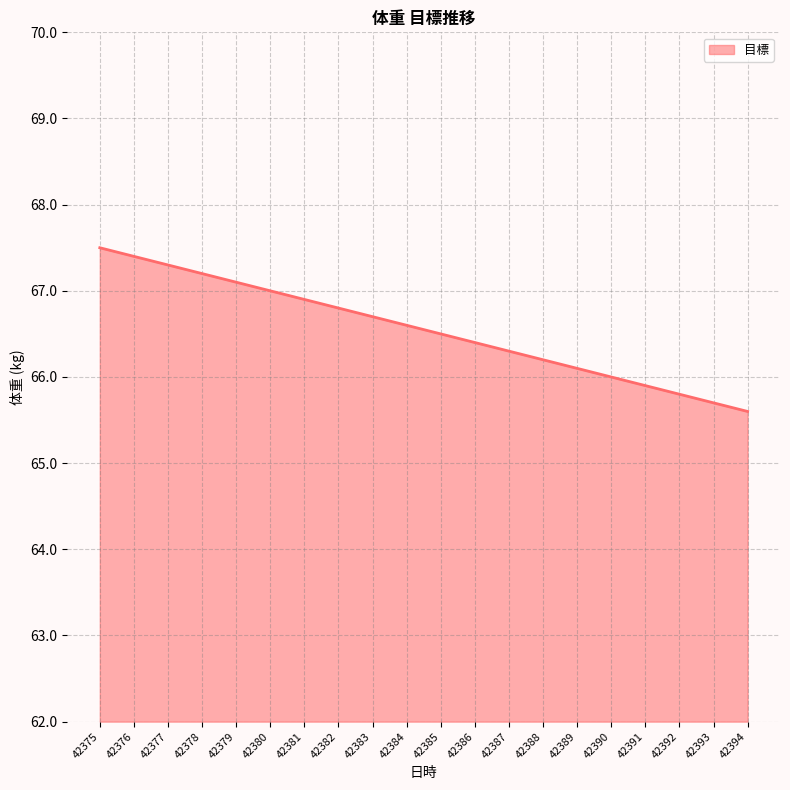

What is the minimum value shown in the chart?

65.6